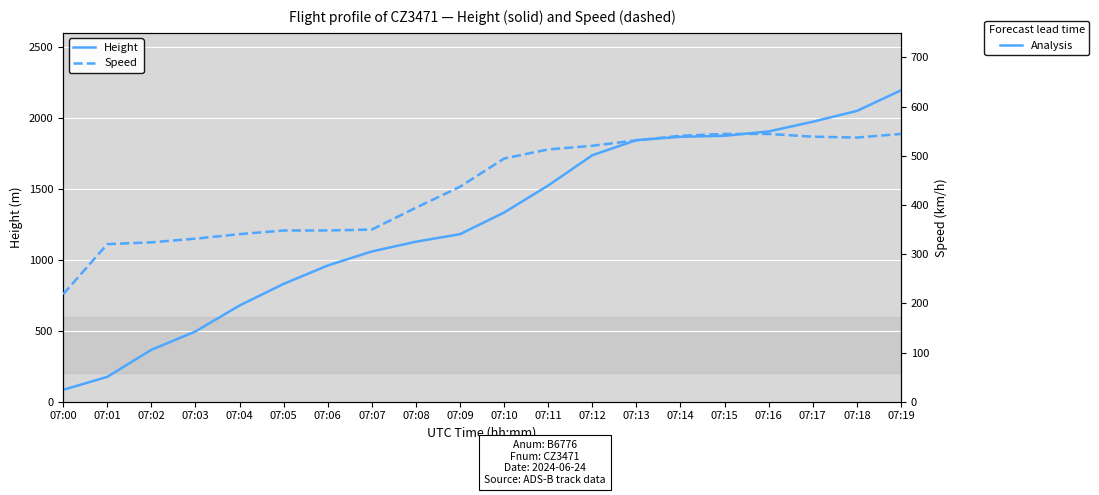

List the series in order of their overall mean, lowest first.

Speed, Height